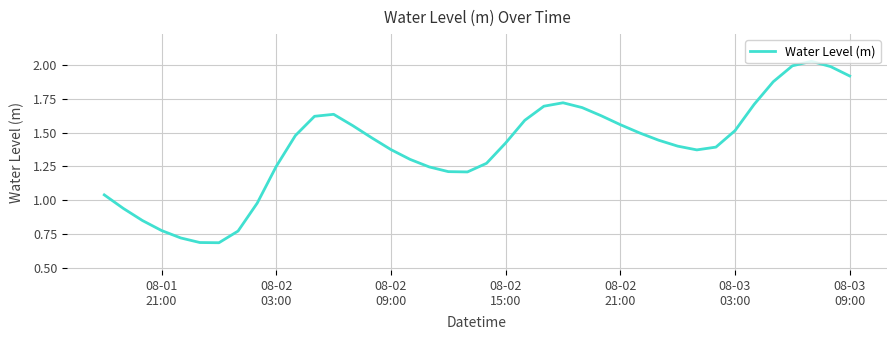

How many interior local peaks (higher than both neighbors) does the data have?

3